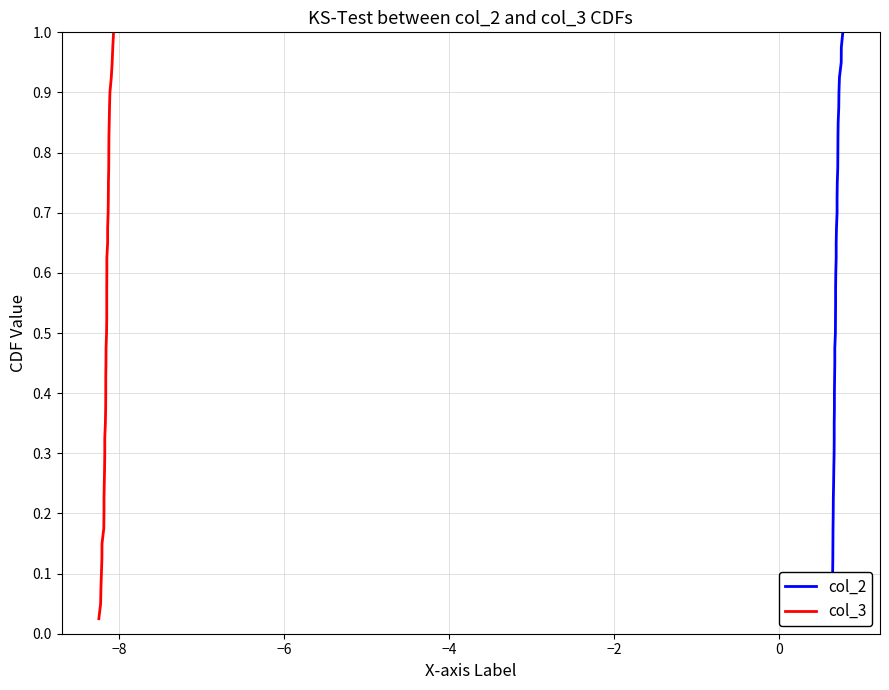

Which series has the largest range (max minus min)?

col_2